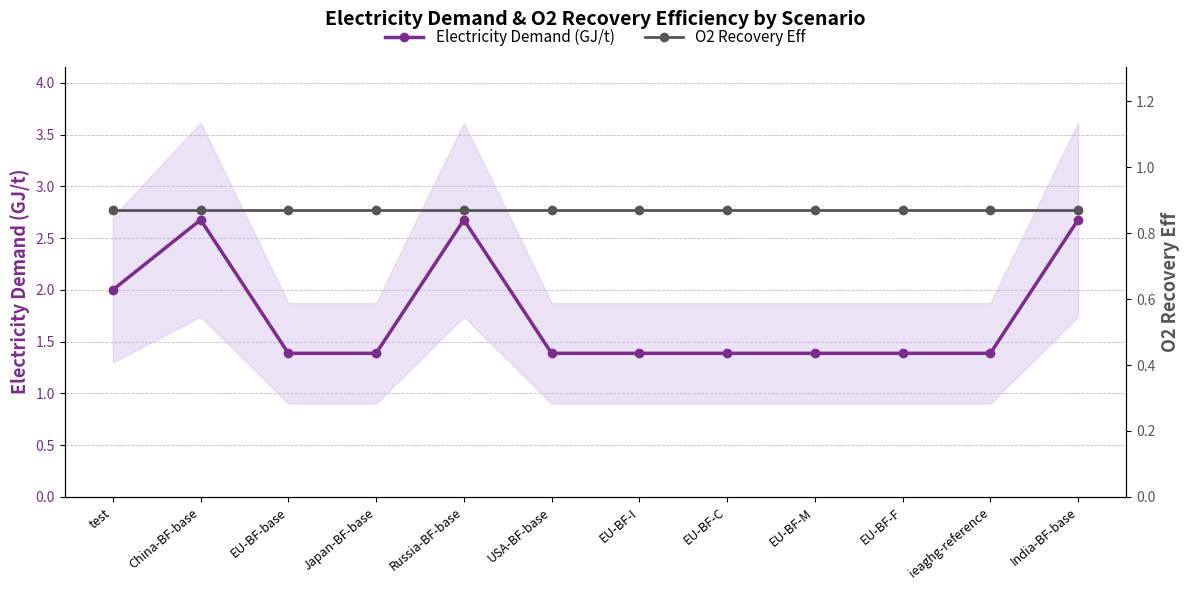

Is the value of Electricity Demand (GJ/t) at EU-BF-C greater than the value of O2 Recovery Eff at ieaghg-reference?

Yes